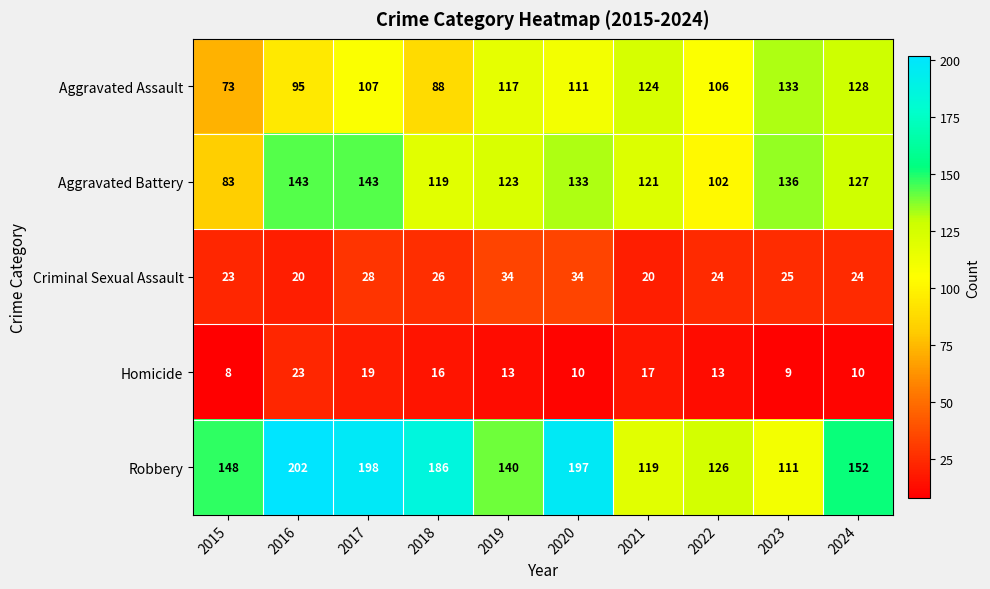

Is it true that Aggravated Assault equals 68 at 2019?

False